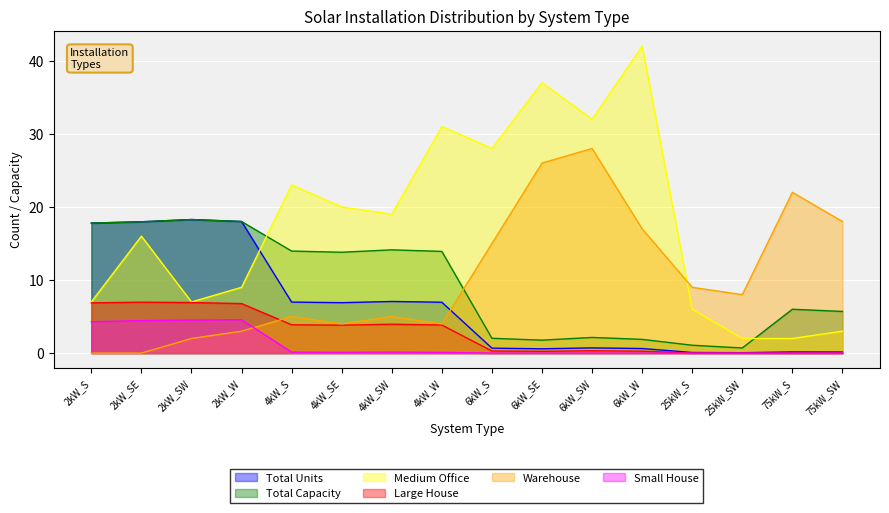

What is the difference between the Medium Office values at 2kW_W and 4kW_W?

22.0